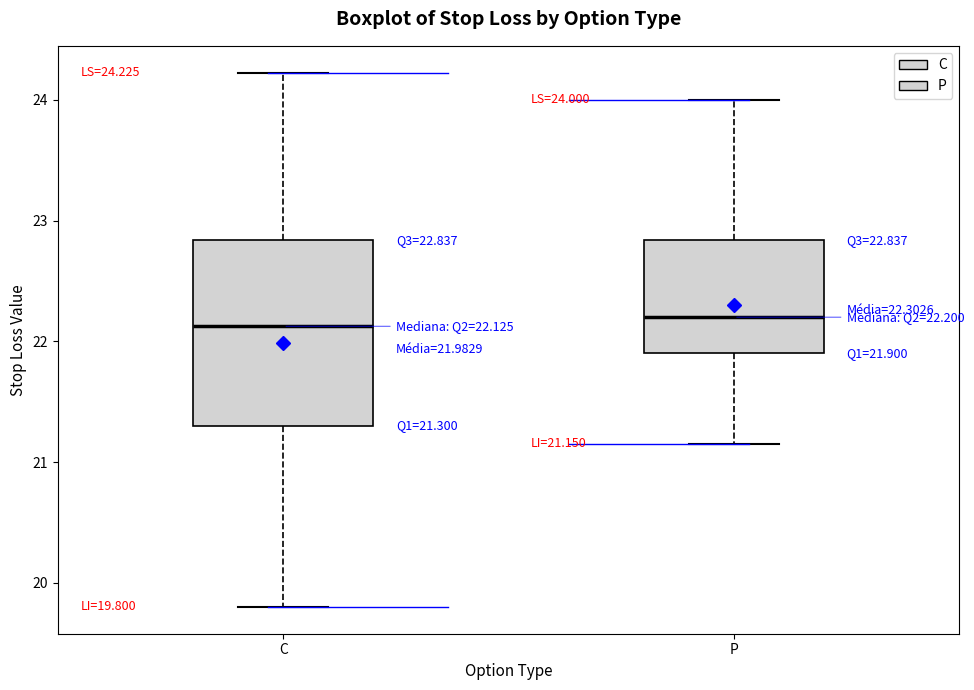

Comparing the boxes themselves (not the whiskers), which one is the tallest?

C